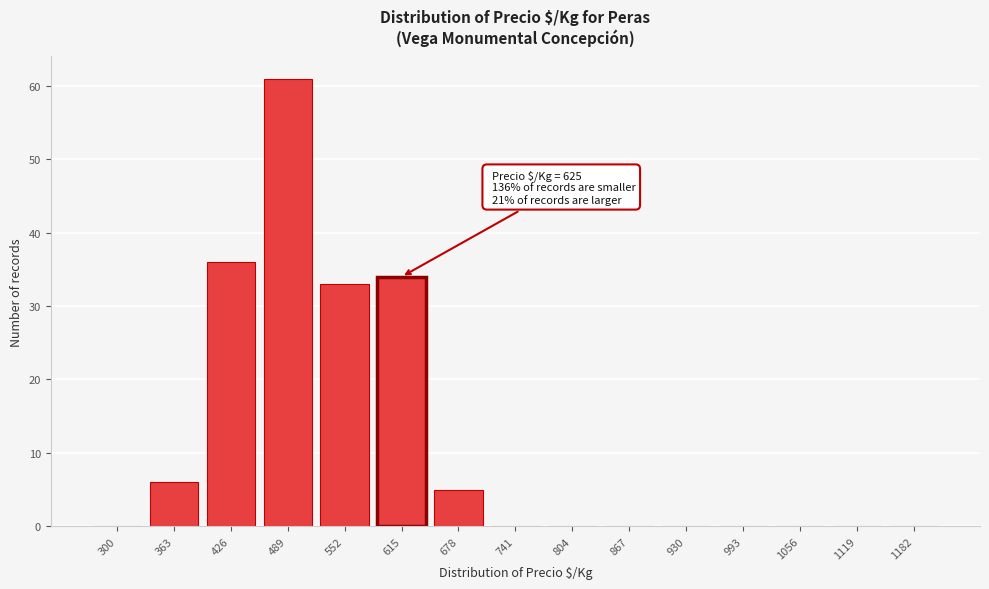

Reading left to right, what are all the values shown in this chart?

300=0	363=6	426=36	489=61	552=33	615=34	678=5	741=0	804=0	867=0	930=0	993=0	1056=0	1119=0	1182=0